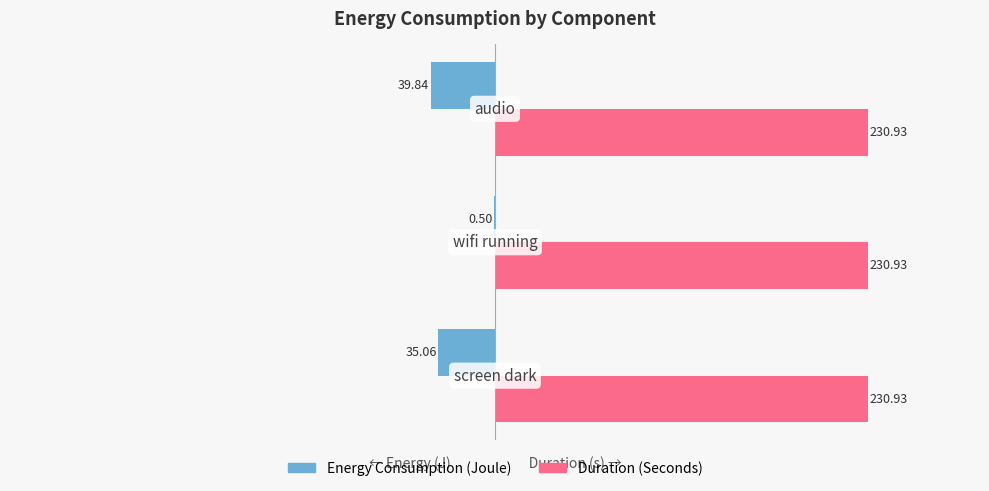

What is the sum of all Duration (Seconds) values?

692.8